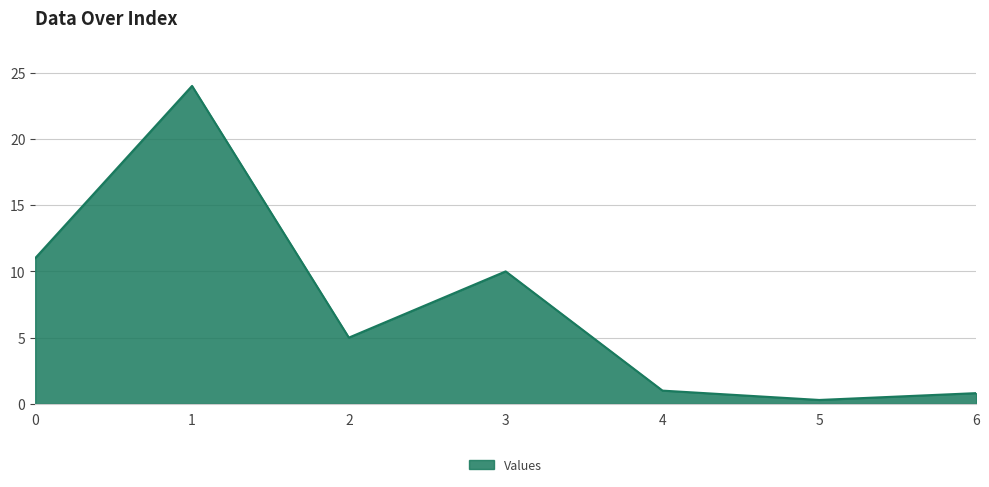

What is the change in value from 0 to 1?

+13.0